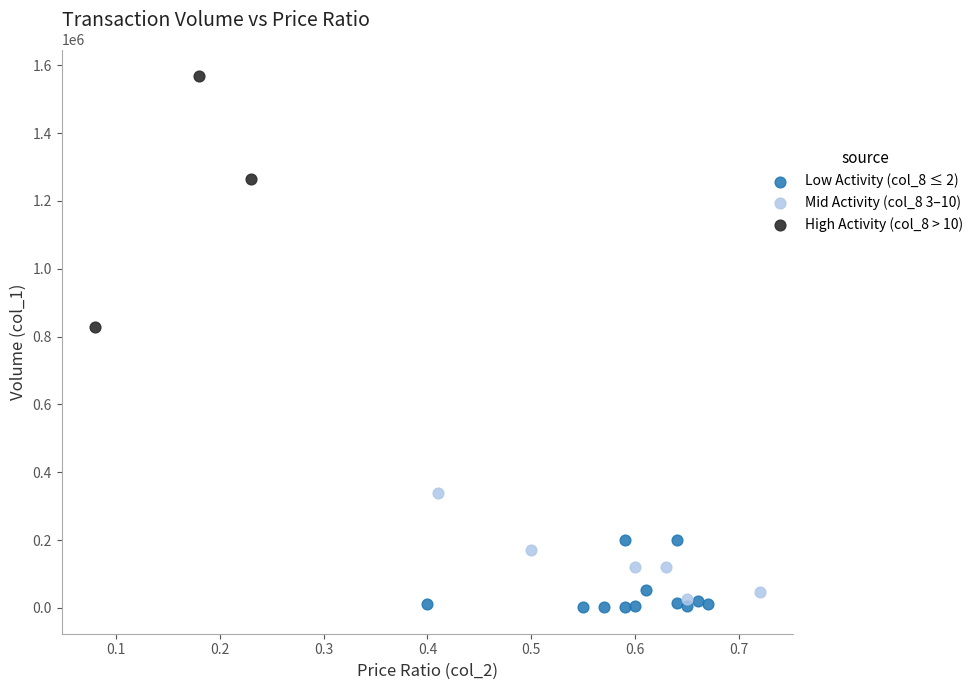

Which series has the largest Y range (max minus min)?

High Activity (col_8 > 10)